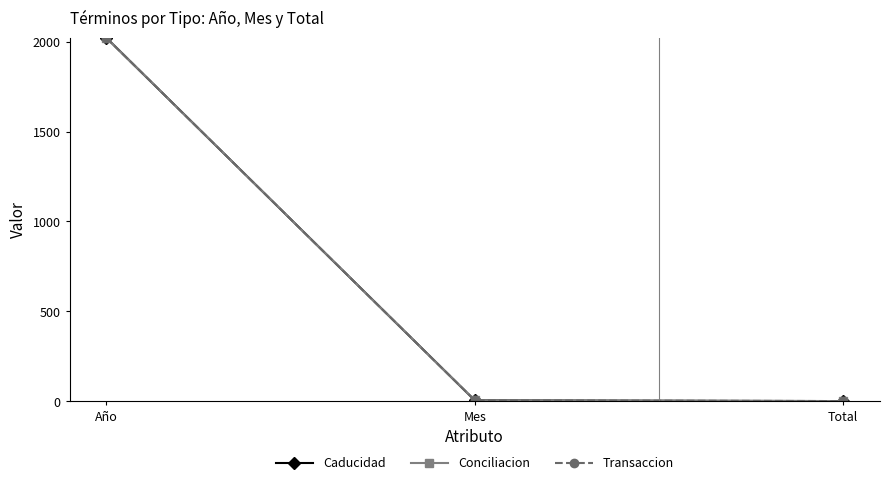

Read the Transaccion value at Año.

2021